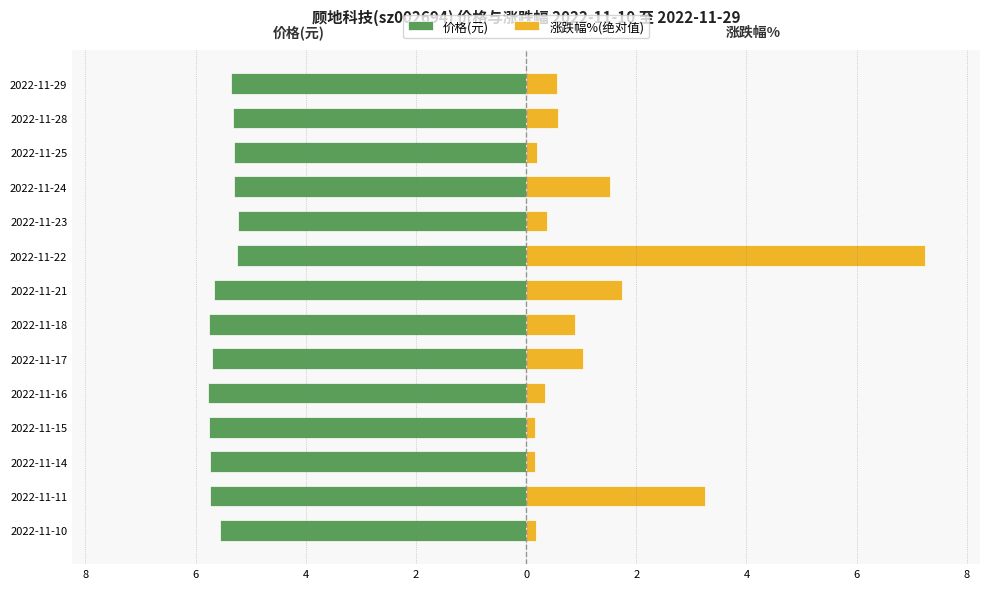

Reading left to right, extract all data points from this chart.

价格(元): -5.5	-5.7	-5.7	-5.8	-5.8	-5.7	-5.8	-5.7	-5.2	-5.2	-5.3	-5.3	-5.3	-5.4
涨跌幅%(绝对值): 0.2	3.2	0.2	0.2	0.3	1.0	0.9	1.7	7.2	0.4	1.5	0.2	0.6	0.6